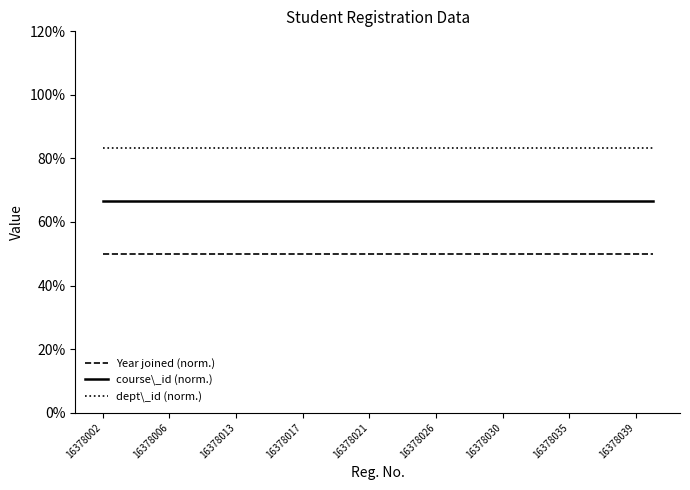

Does the chart display data point markers on the line(s)?

No